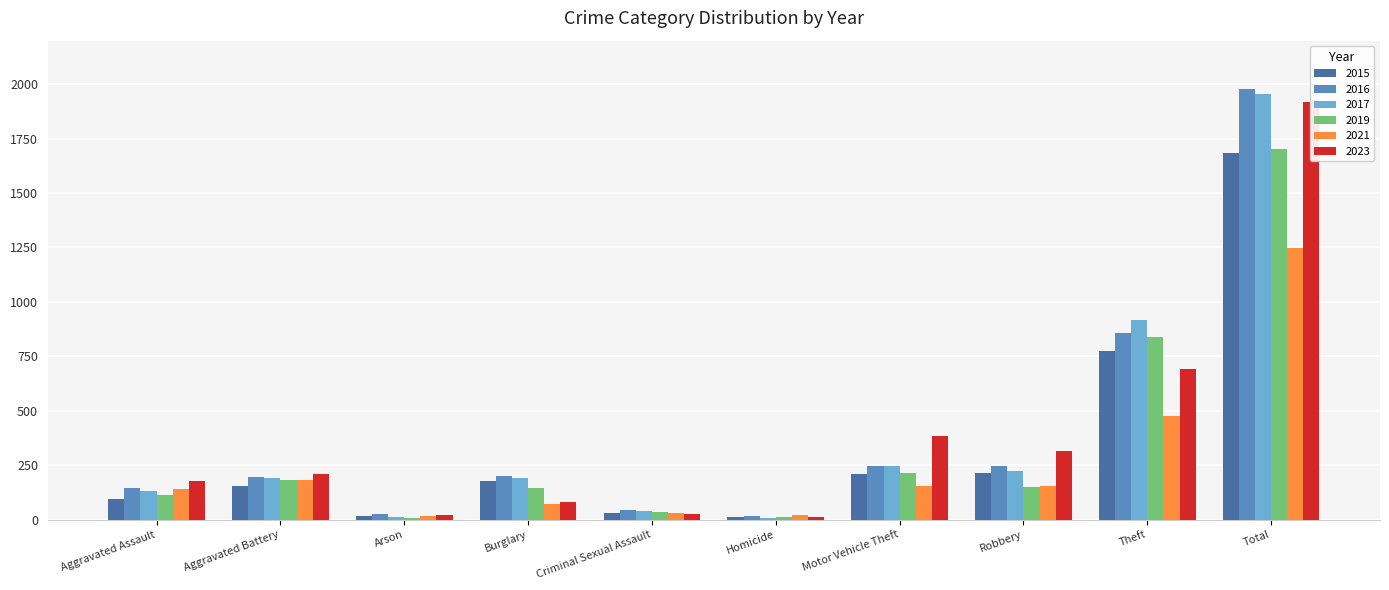

Reading right to left, list all the values displayed in this chart.

2015: Total=1683	Theft=774	Robbery=212	Motor Vehicle Theft=211	Homicide=13	Criminal Sexual Assault=31	Burglary=178	Arson=15	Aggravated Battery=154	Aggravated Assault=95
2016: Total=1978	Theft=858	Robbery=247	Motor Vehicle Theft=245	Homicide=18	Criminal Sexual Assault=42	Burglary=201	Arson=25	Aggravated Battery=196	Aggravated Assault=146
2017: Total=1957	Theft=916	Robbery=224	Motor Vehicle Theft=247	Homicide=8	Criminal Sexual Assault=39	Burglary=189	Arson=12	Aggravated Battery=191	Aggravated Assault=131
2019: Total=1702	Theft=841	Robbery=150	Motor Vehicle Theft=216	Homicide=14	Criminal Sexual Assault=37	Burglary=143	Arson=6	Aggravated Battery=182	Aggravated Assault=113
2021: Total=1246	Theft=474	Robbery=153	Motor Vehicle Theft=156	Homicide=20	Criminal Sexual Assault=31	Burglary=71	Arson=17	Aggravated Battery=182	Aggravated Assault=142
2023: Total=1917	Theft=690	Robbery=316	Motor Vehicle Theft=384	Homicide=12	Criminal Sexual Assault=27	Burglary=81	Arson=21	Aggravated Battery=209	Aggravated Assault=177